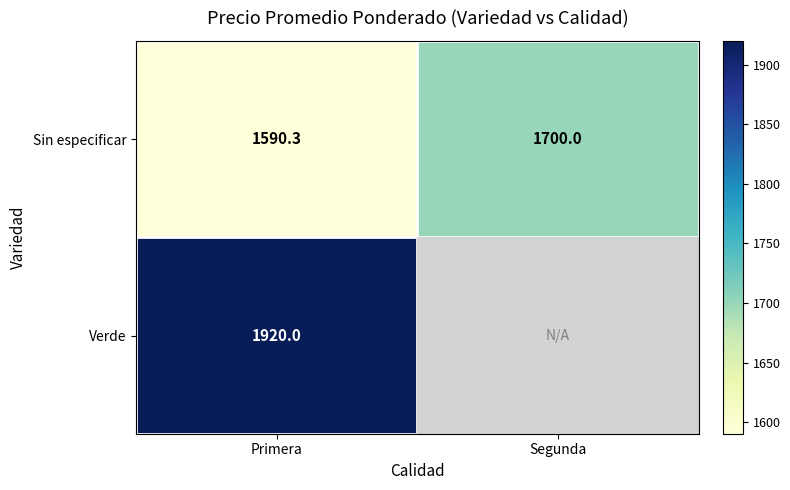

At which category does the chart reach its peak across all series?

Primera